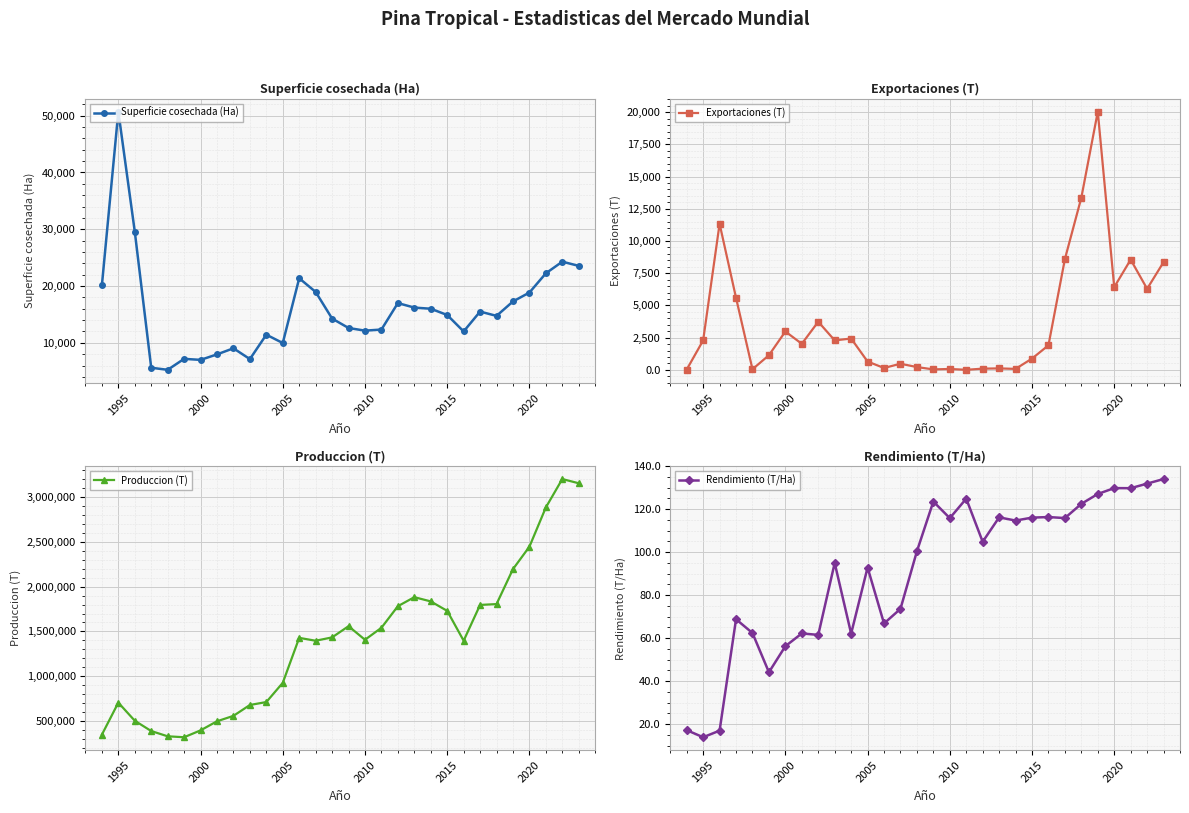

True or false: Produccion (T) and Exportaciones (T) cross at least once.

False